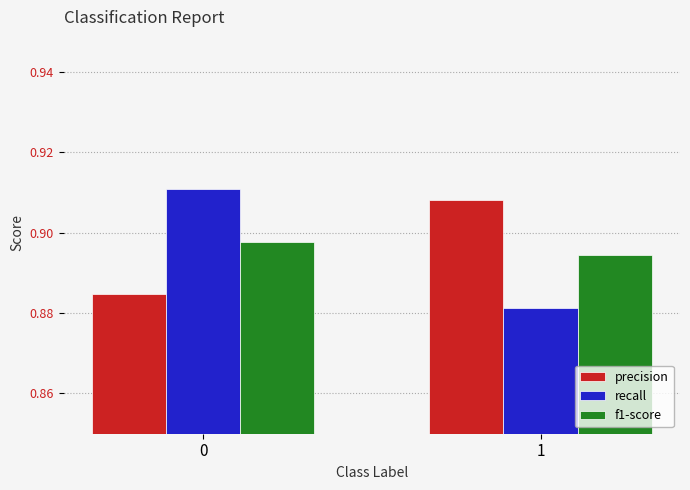

What is the sum of the precision values at 1 and 0?

1.8